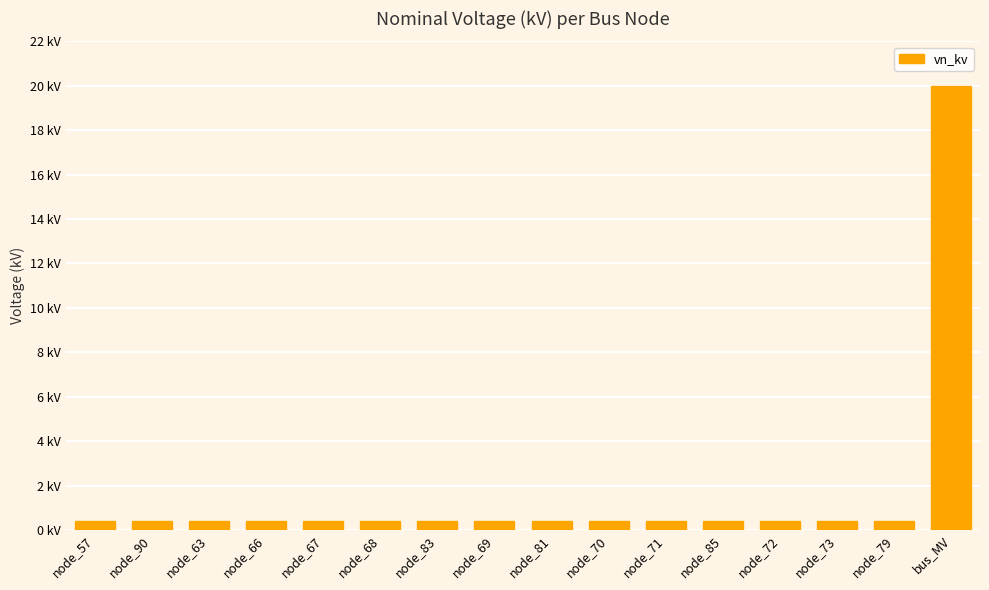

The chart shows a value of 0.7 at node_85. True or false?

False